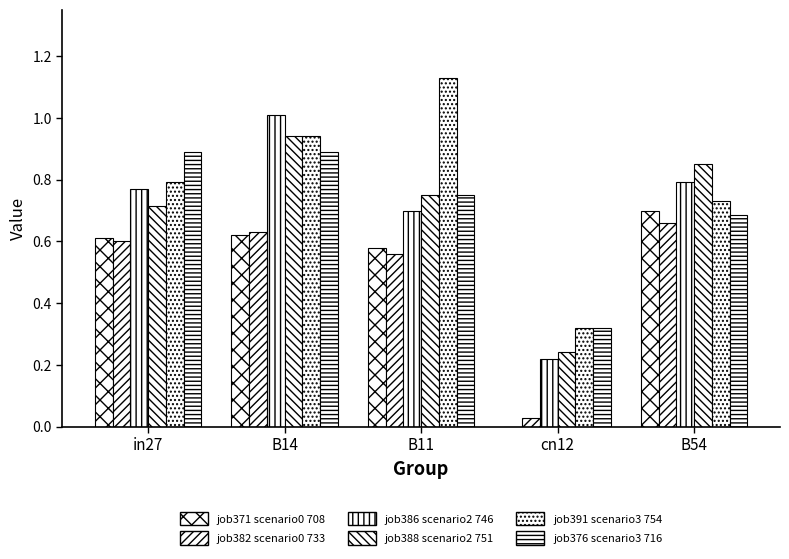

Between B14 and B11, which is larger?

B14